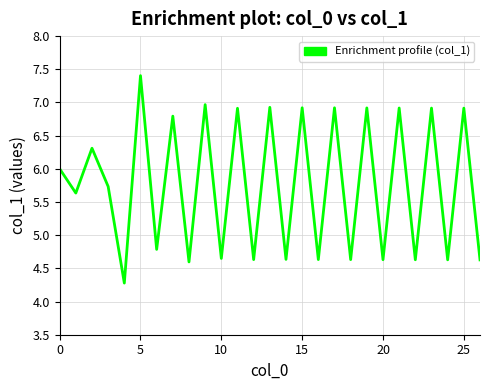

How many interior local peaks (higher than both neighbors) does the data have?

12